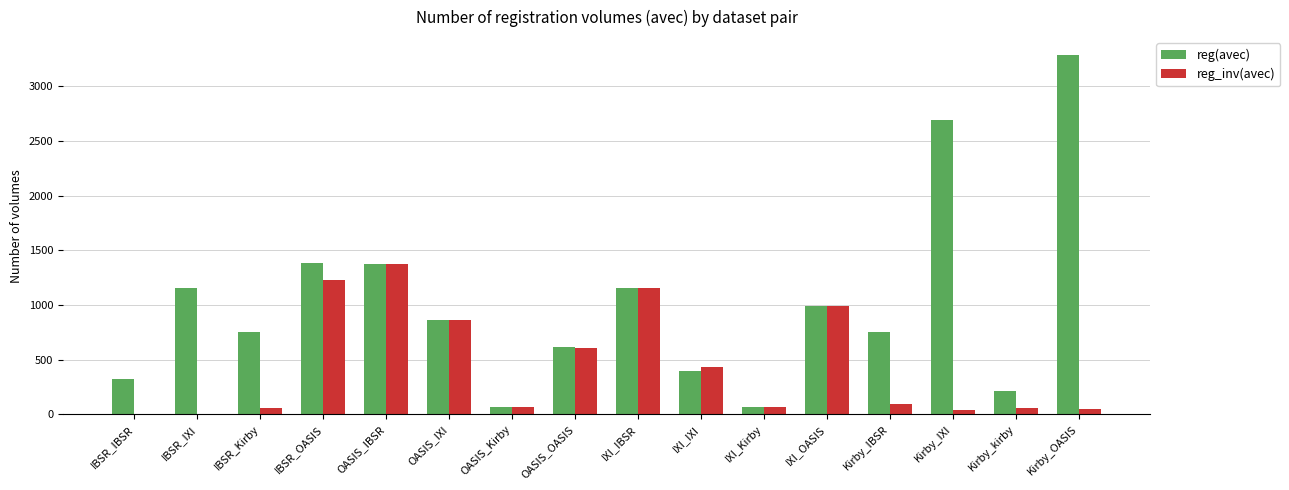

How many categories are shown in the chart?

16